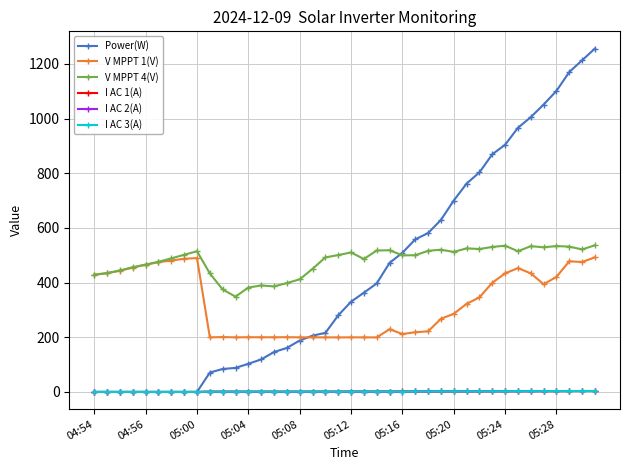

At how many categories does at least one series exceed 934?

7